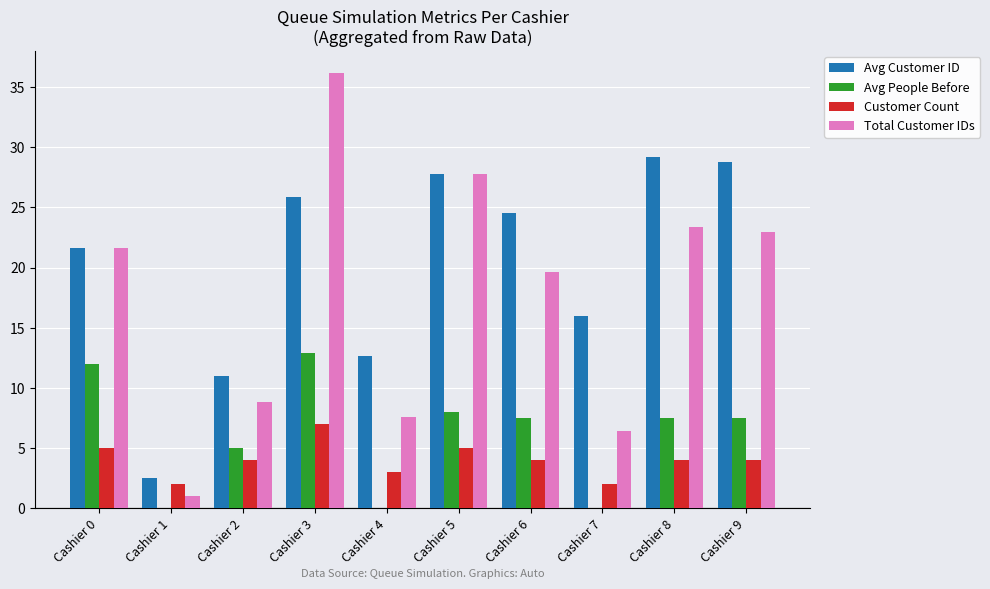

What value does the Customer Count series have at Cashier 8?

4.0